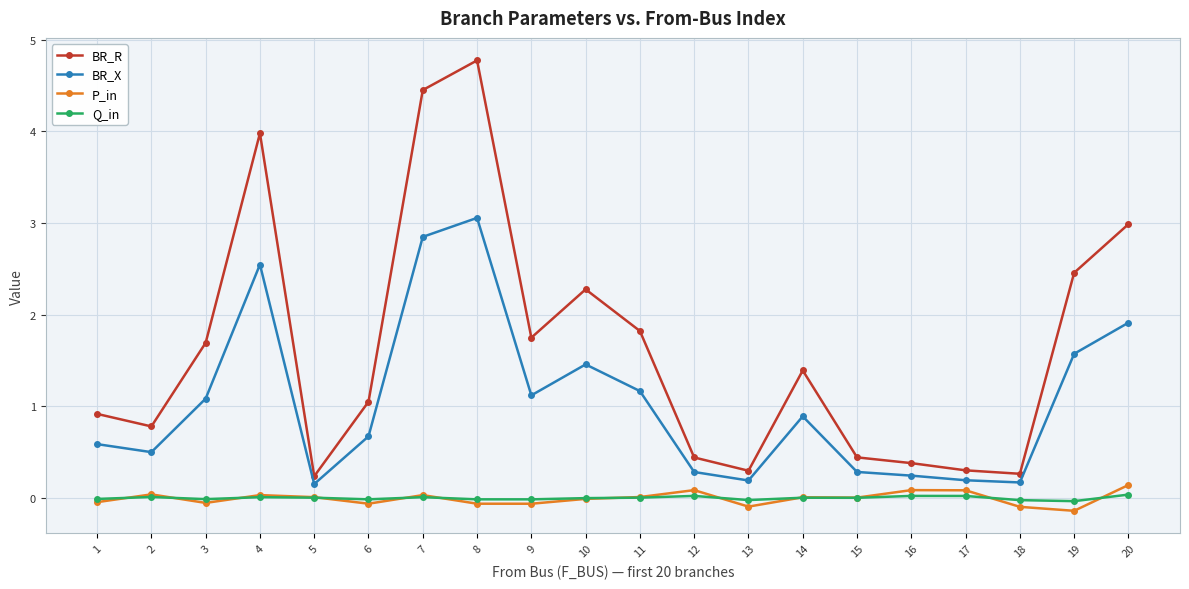

Is it true that Q_in equals -0.0 at 10?

True